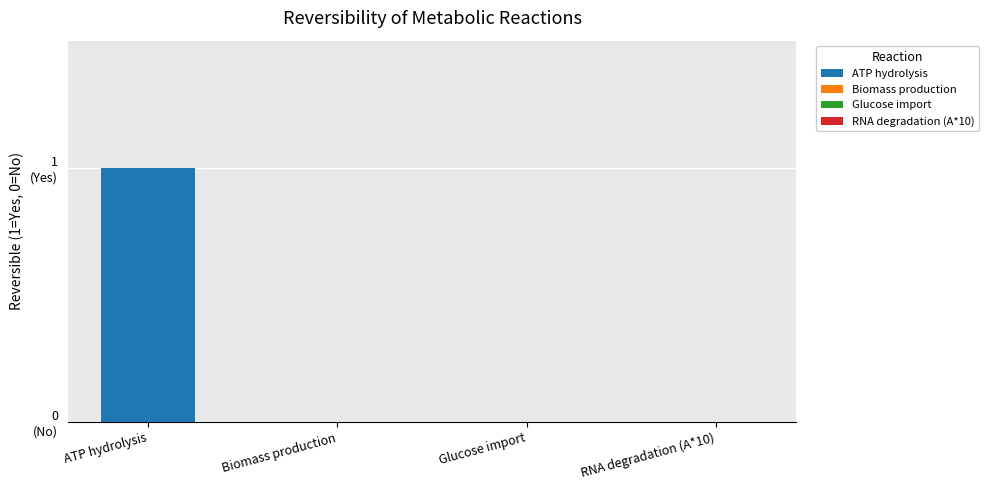

Reading left to right, list all the values displayed in this chart.

atp_hydrolysis=1	biomass_production=0	glc_import=0	rna_degradation_dec_a=0